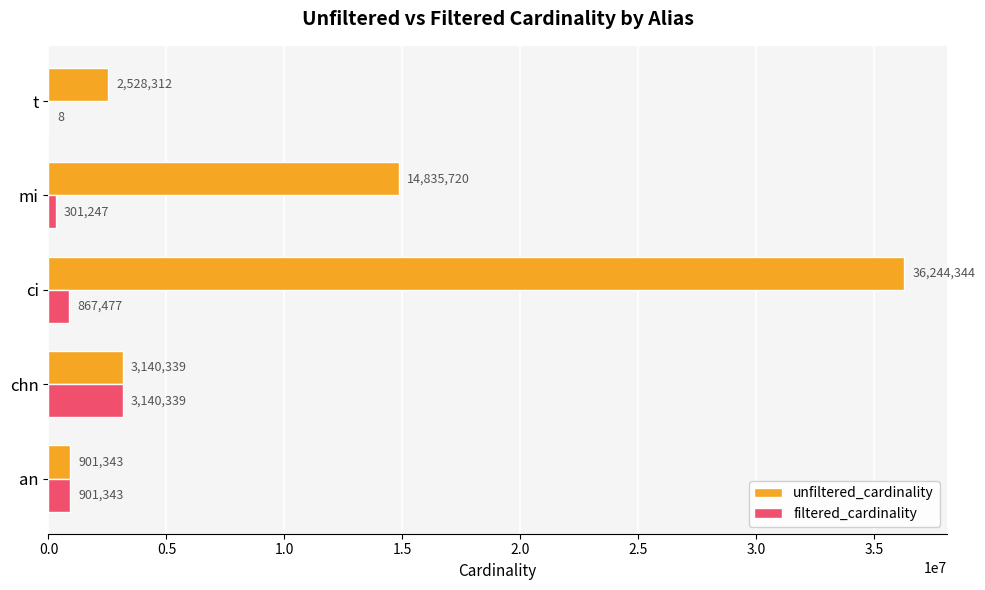

True or false: unfiltered_cardinality has a value of 2528312 at t.

True